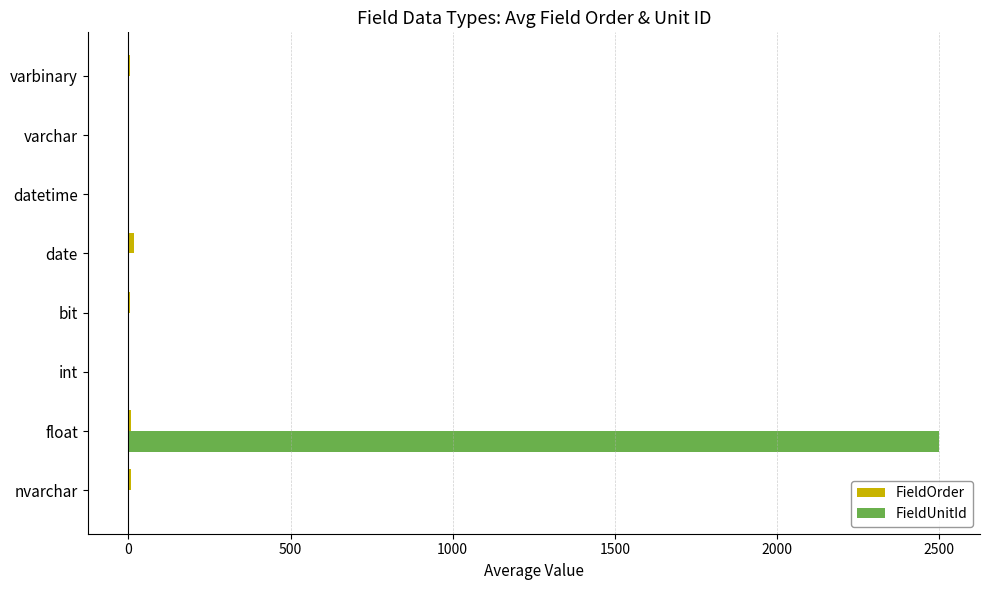

Which series has the largest total across all categories?

FieldUnitId